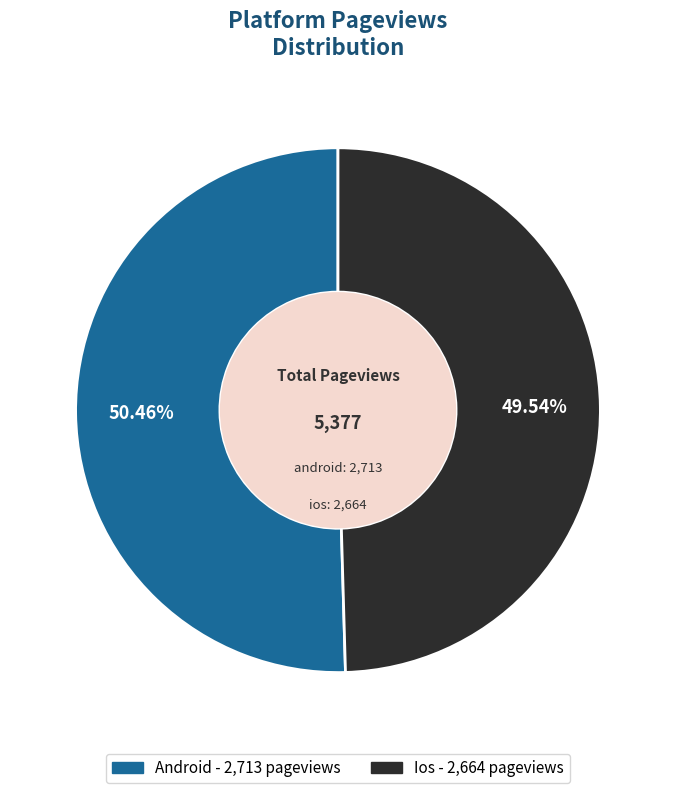

Is there any slice that represents more than half of the pie?

Yes